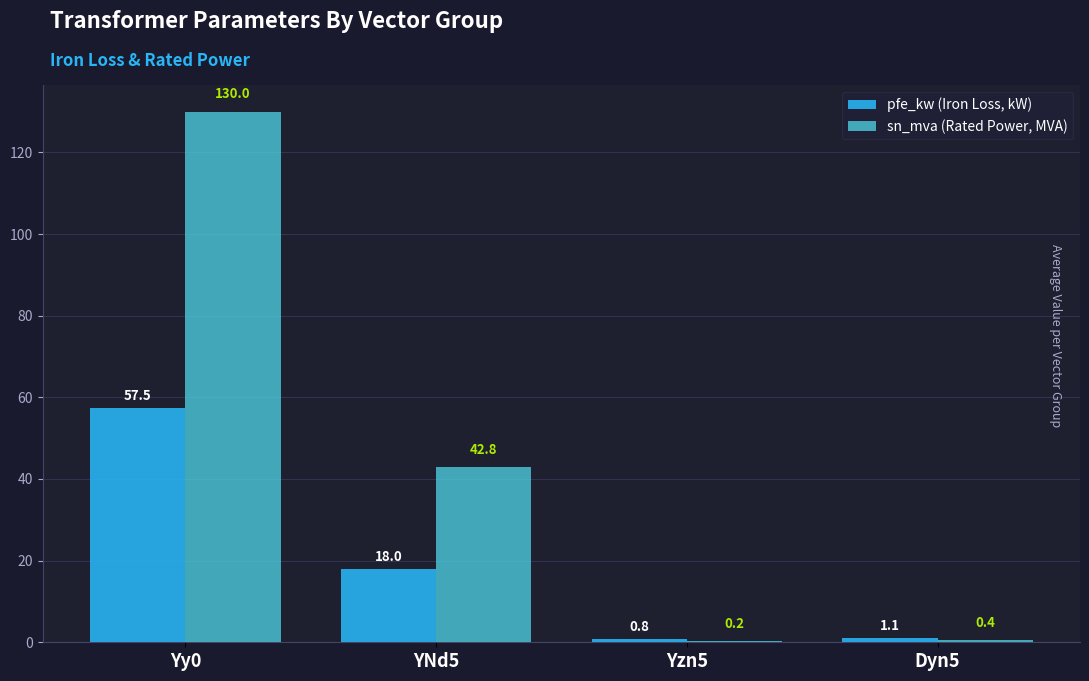

Are the bars grouped side by side (vs. stacked)?

Yes